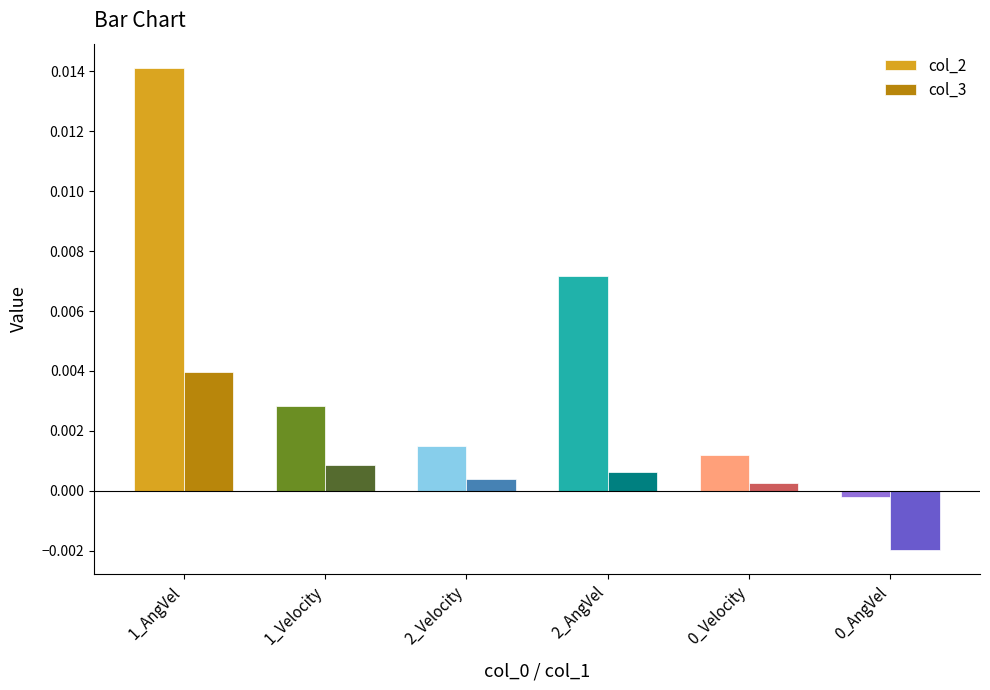

Which series has the widest spread of values?

col_2